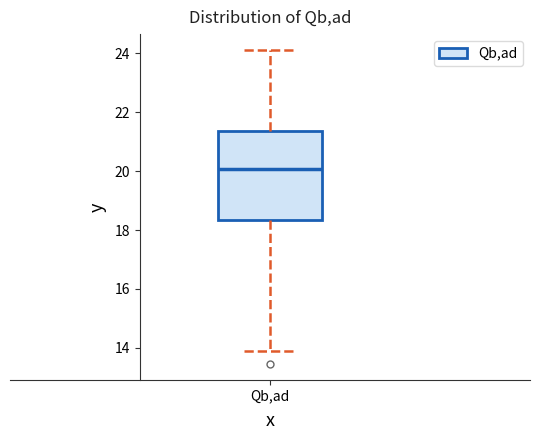

Where does the median line of the box for Qb,ad sit on the y-axis? The values are not printed on the chart, so give them approximately, as read against the axis.

20.0